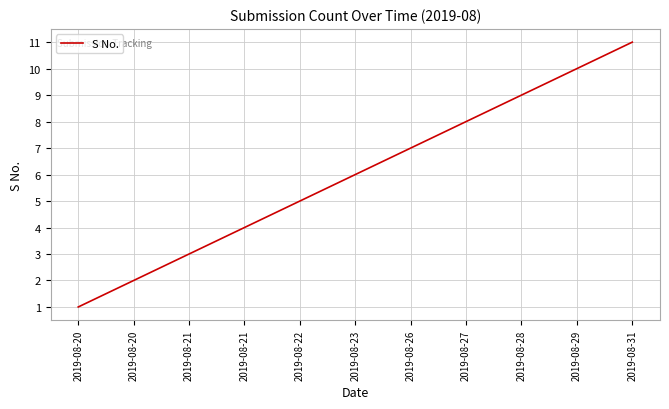

What is the change in value from 2019-08-23 to 2019-08-28?

+3